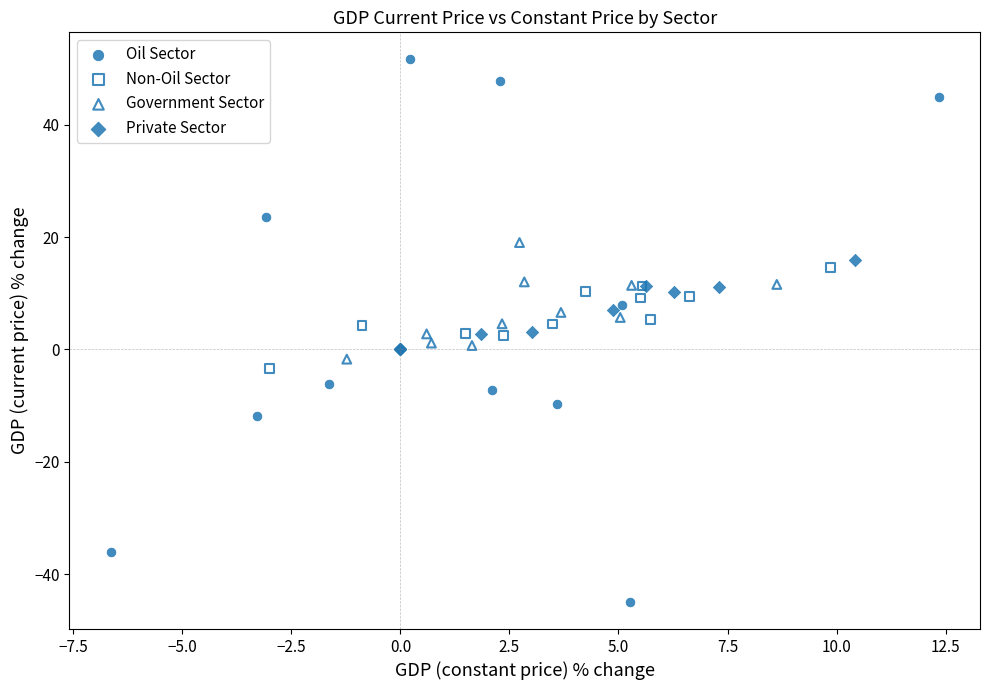

Which series contains the lowest Y value?

Oil Sector